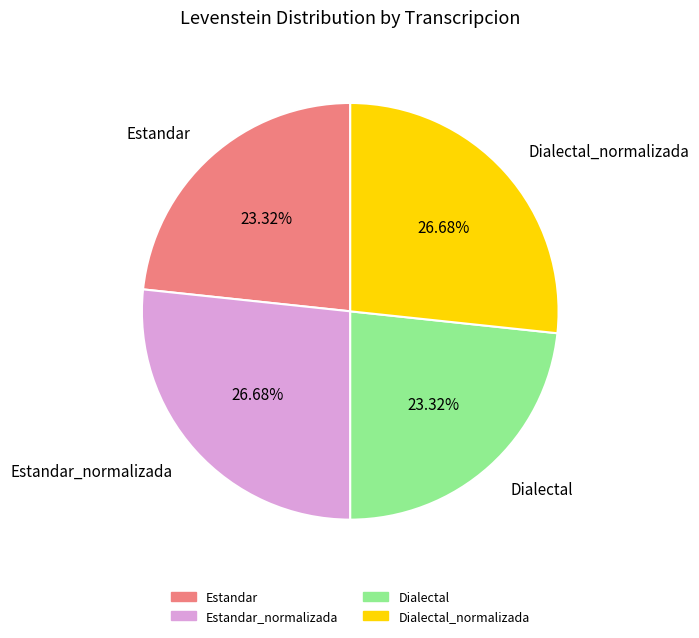

Does Estandar account for over 50% of the chart?

No